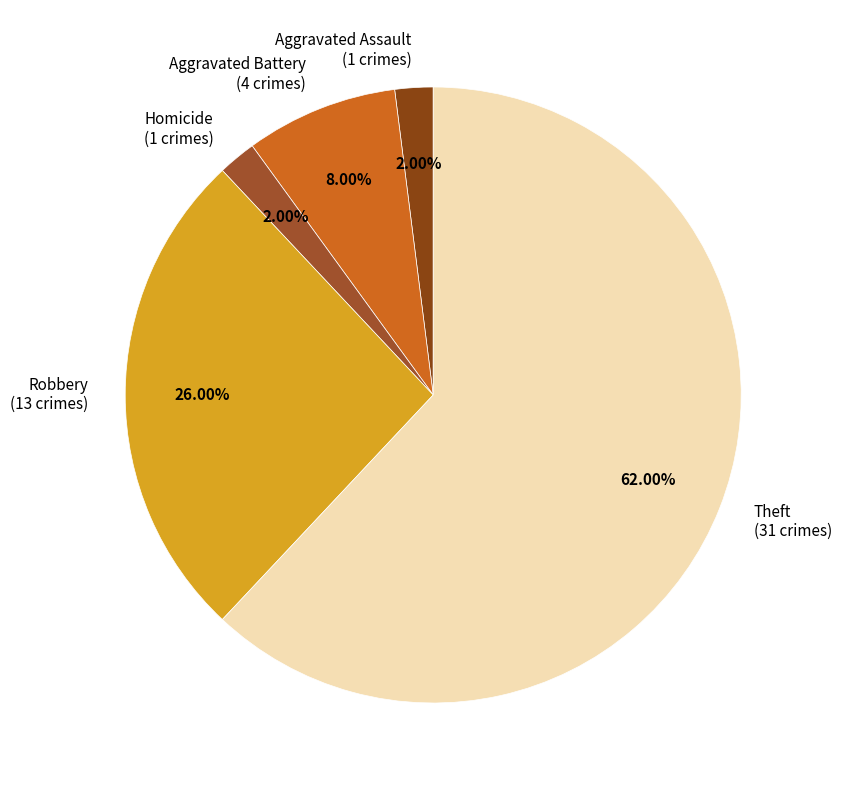

What is the majority slice?

Theft